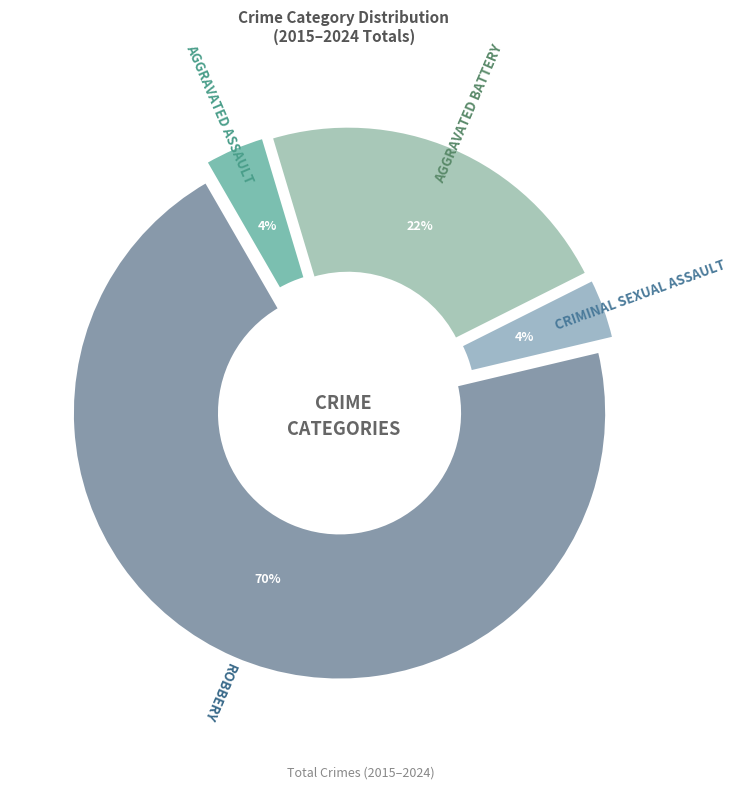

Count the number of slices in the pie.

4